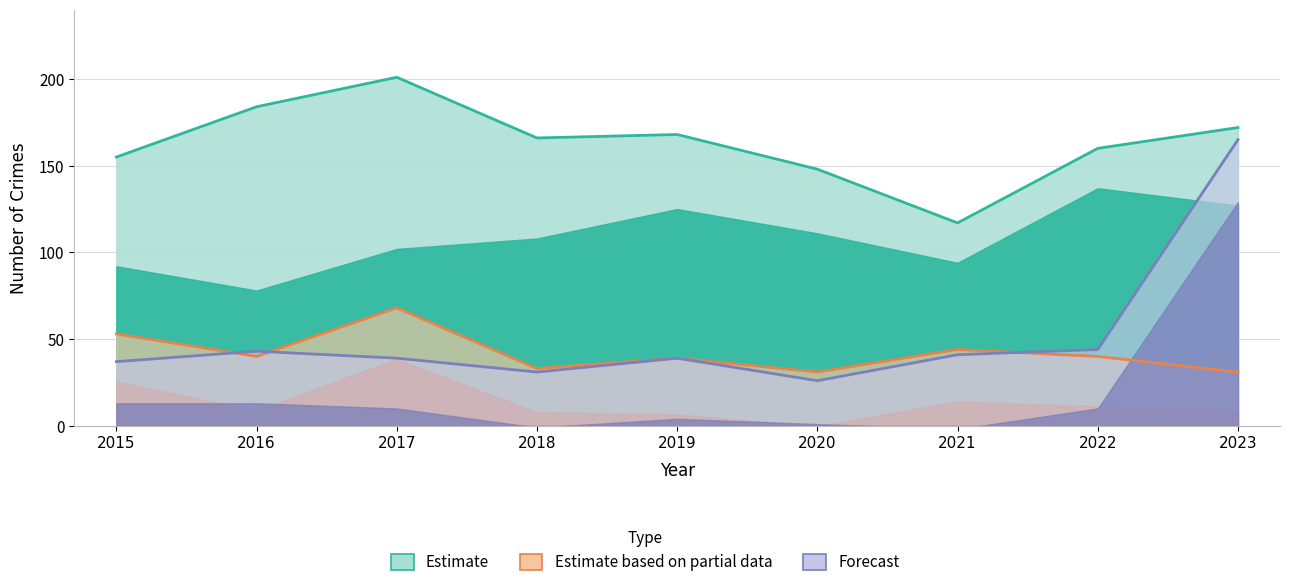

The Motor Vehicle Theft series shows 26 at 2020. True or false?

True